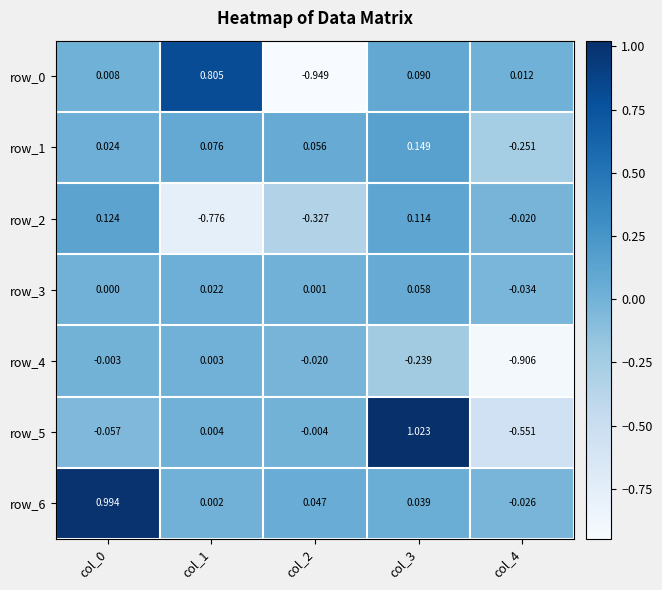

At which label does row_4 reach its peak?

col_1